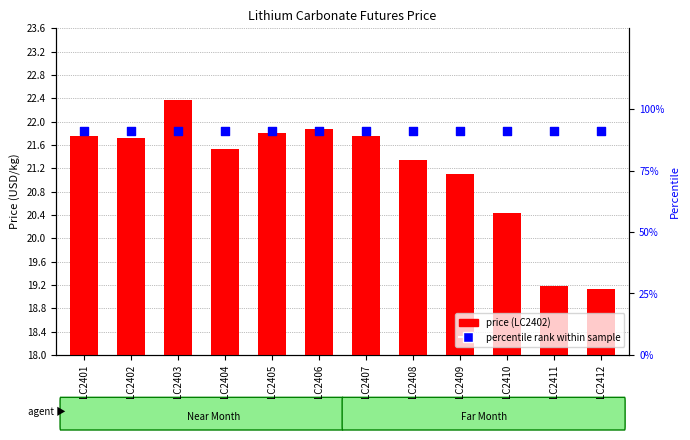

What are all the series names shown in the legend?

price (LC2402), percentile rank